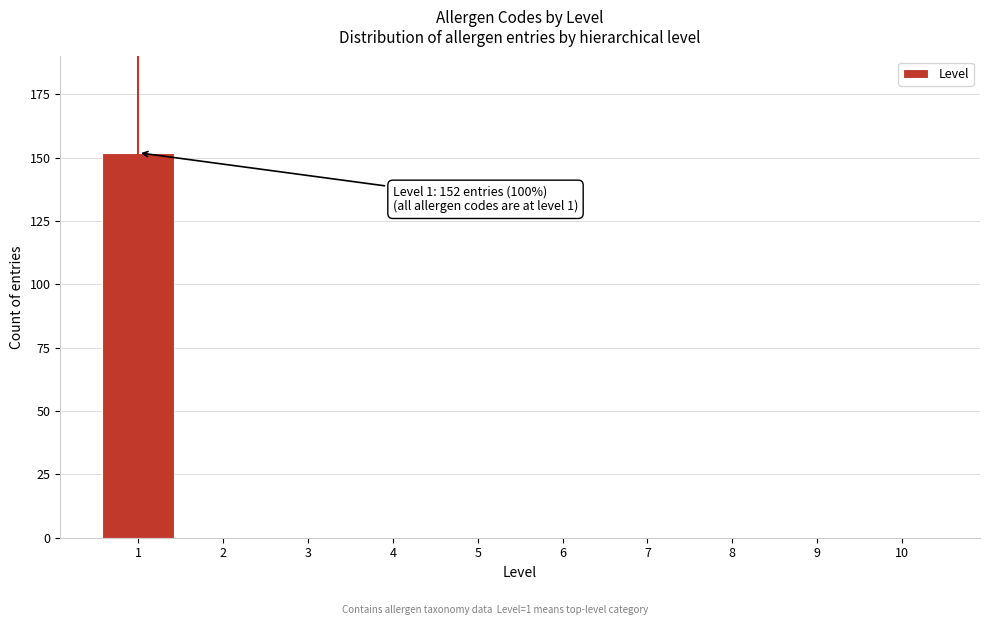

Reading left to right, list all the values displayed in this chart.

1=152	2=0	3=0	4=0	5=0	6=0	7=0	8=0	9=0	10=0